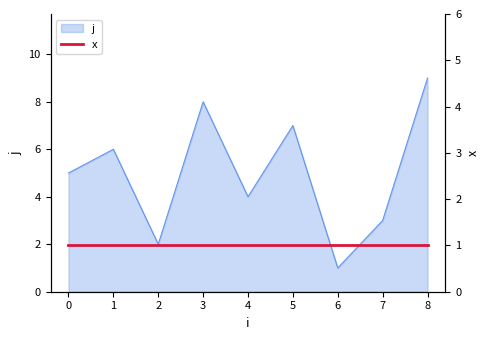

Approximately how many times larger is the value at 8 compared to 7?

3.0